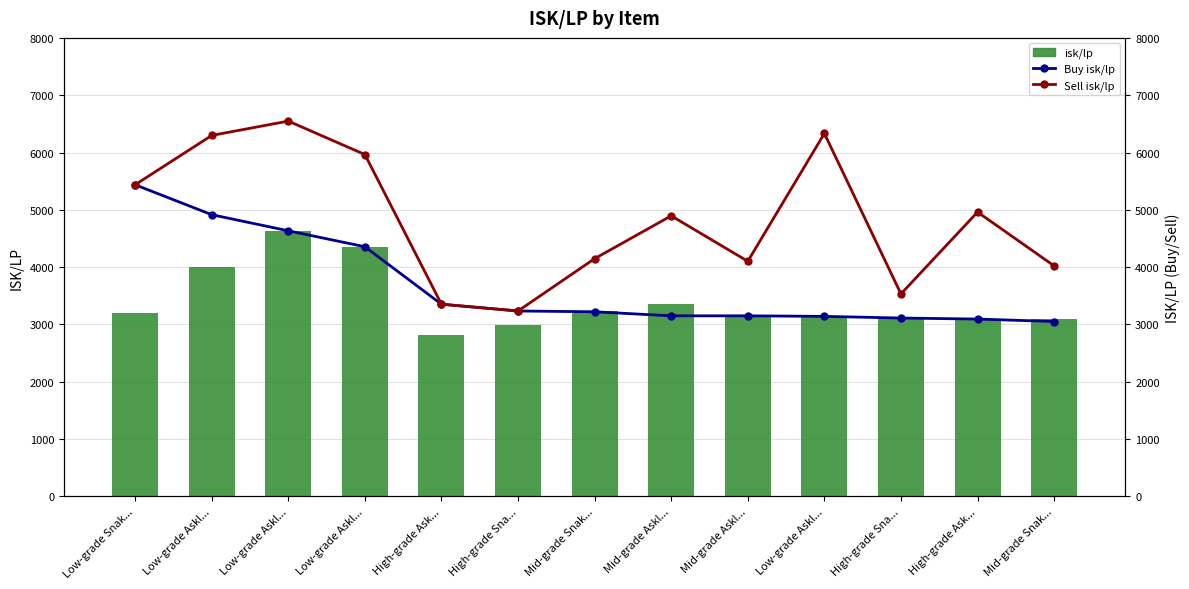

What are all the series names shown in the legend?

isk/lp, Buy isk/lp, Sell isk/lp